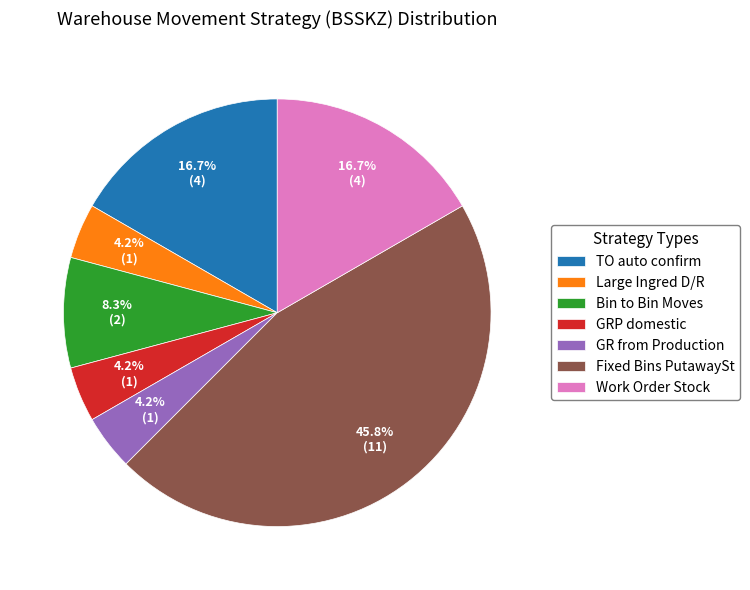

True or false: Bin to Bin Moves accounts for 8% of the total.

True